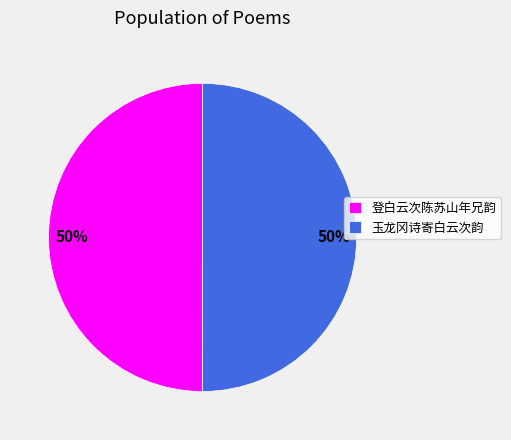

To the nearest percent, what portion does 玉龙冈诗寄白云次韵 represent?

50%